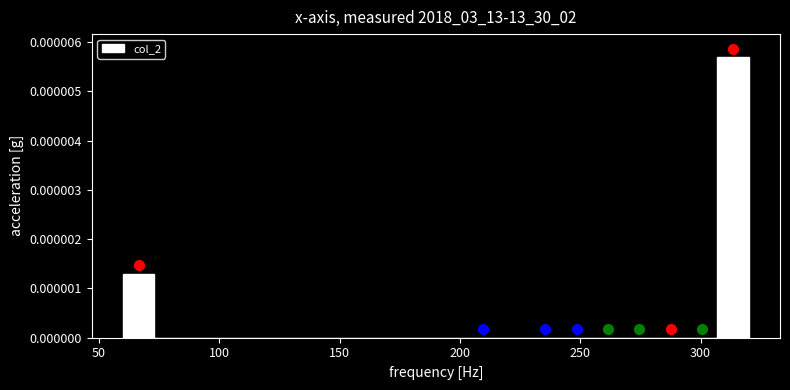

Read against the x-axis, roughly where is the centre of the tallest bar?

315